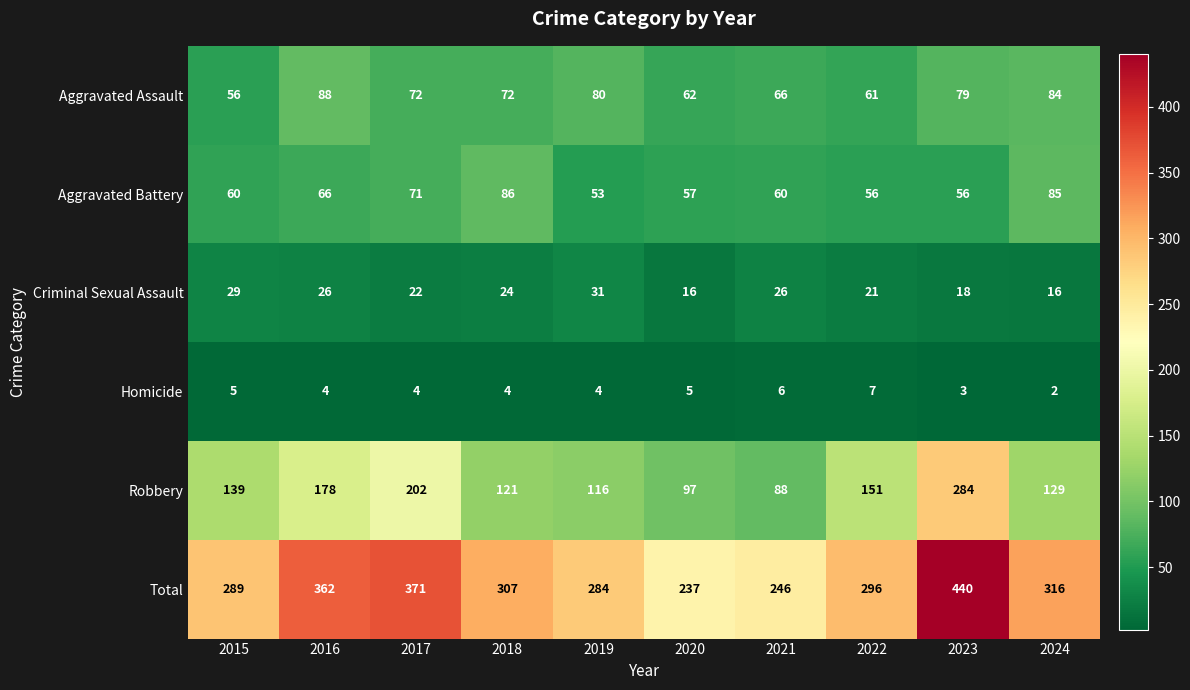

Count the number of data series in this chart.

6